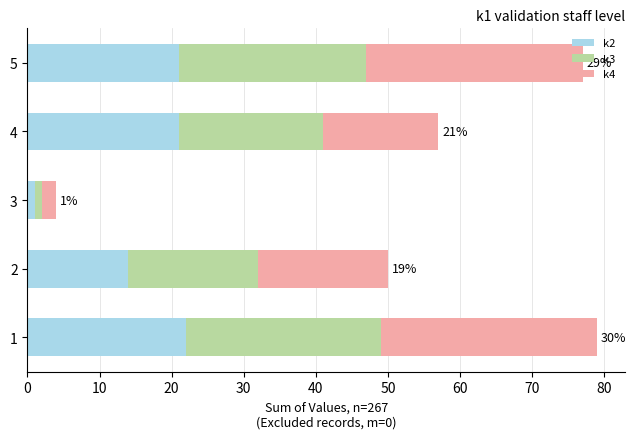

True or false: k2 has a value of 24 at 2.

False